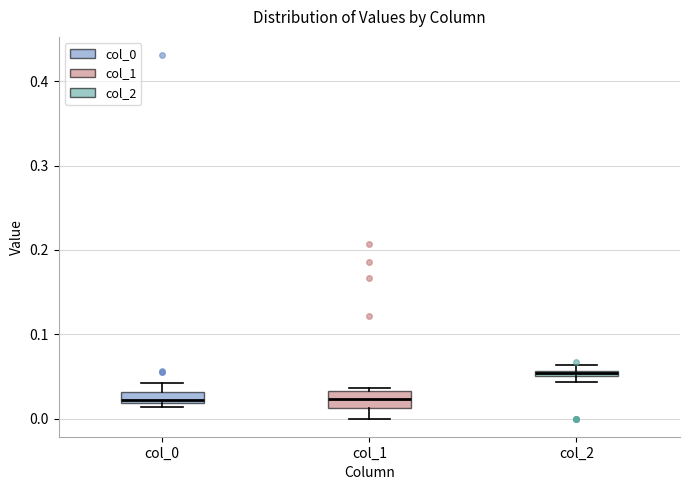

Where is the upper edge of the box for col_2 on the y-axis? The values are not printed on the chart, so give them approximately, as read against the axis.

0.06